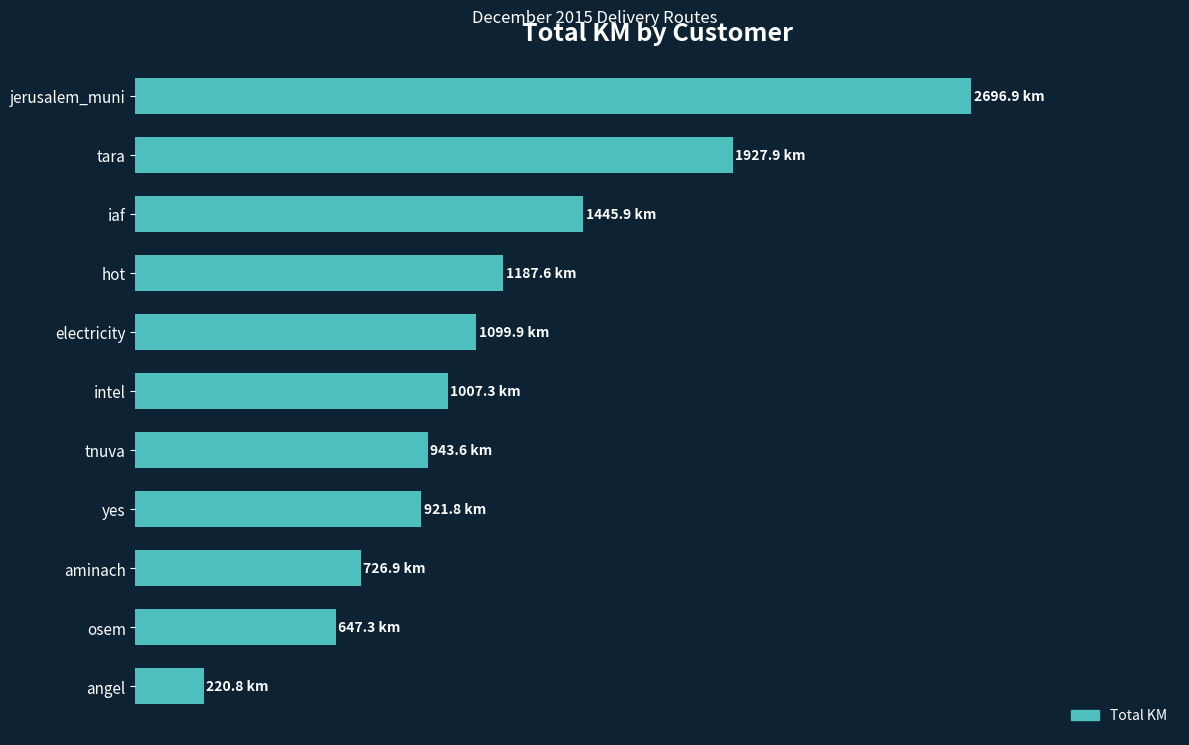

Are the bars horizontal?

Yes